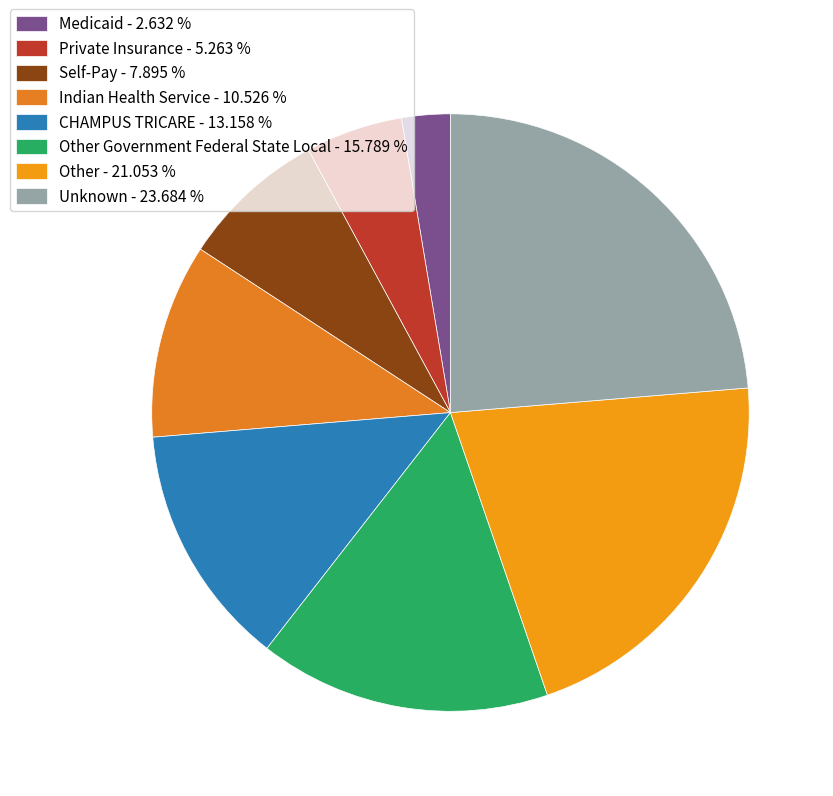

Count the number of slices in the pie.

8